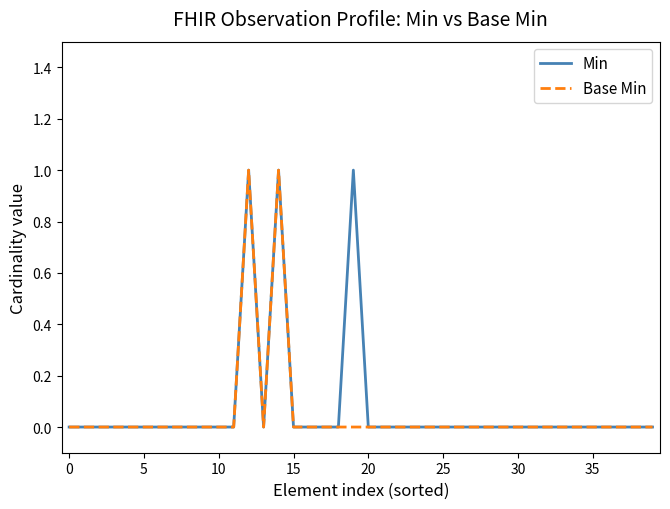

Reading left to right, what are all the values shown in this chart?

Min: 0	0	0	0	0	0	0	0	0	0	0	0	1	0	1	0	0	0	0	1	0	0	0	0	0	0	0	0	0	0	0	0	0	0	0	0	0	0	0	0
Base Min: 0	0	0	0	0	0	0	0	0	0	0	0	1	0	1	0	0	0	0	0	0	0	0	0	0	0	0	0	0	0	0	0	0	0	0	0	0	0	0	0